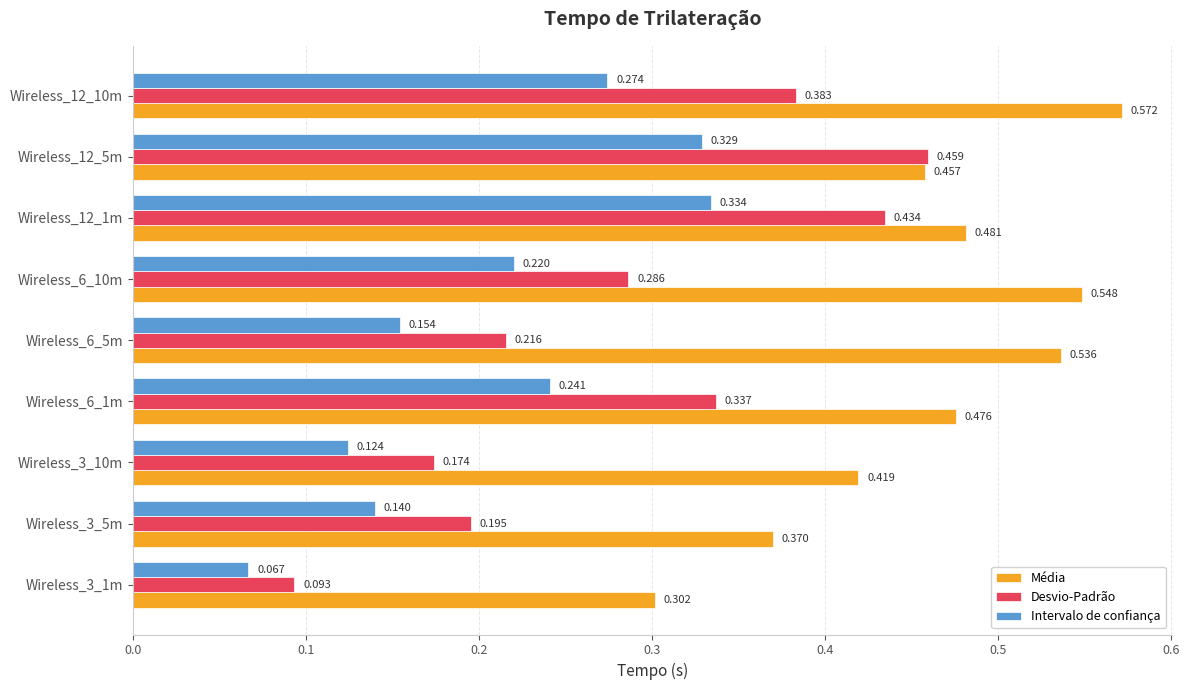

List the series in order of their overall mean, highest first.

Média, Desvio-Padrão, Intervalo de confiança